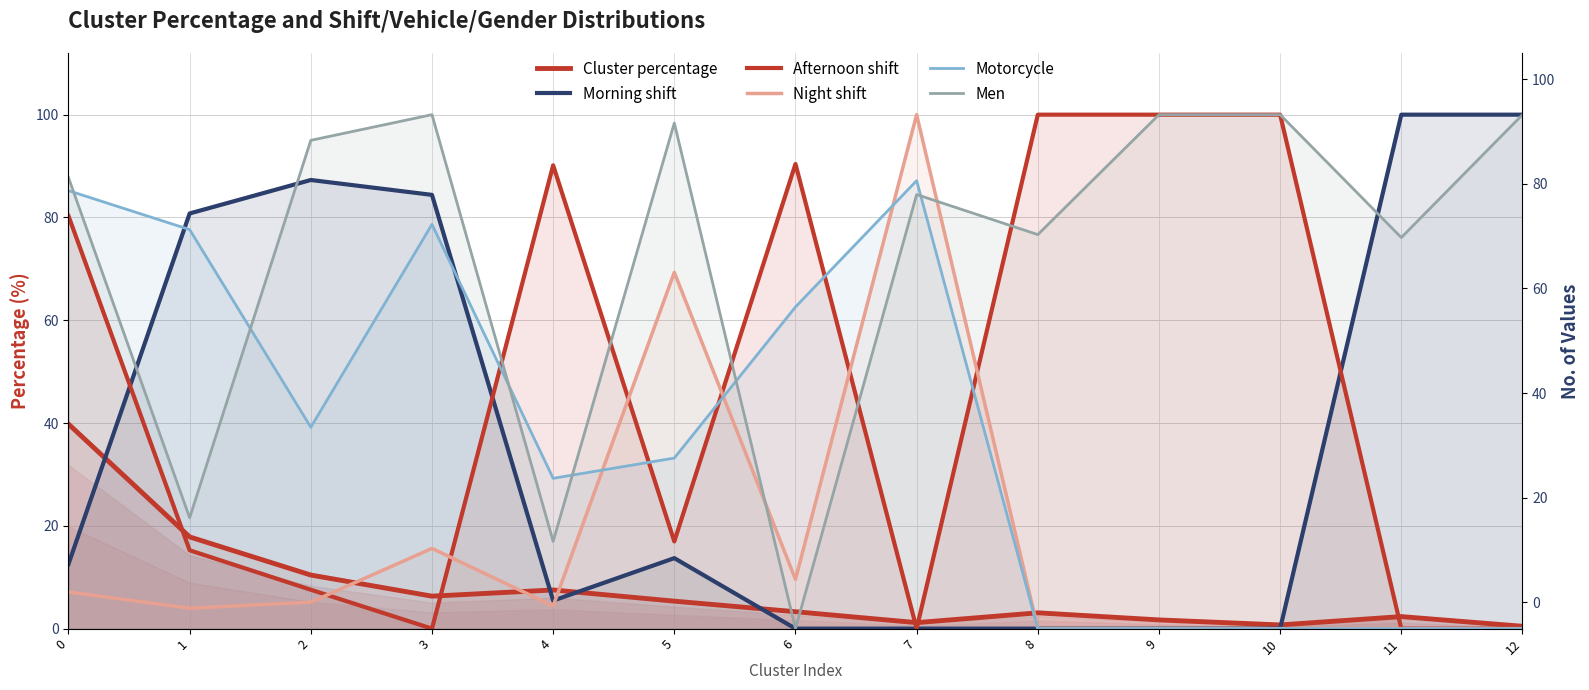

After their last crossing, which series has the higher values: Cluster percentage or Night shift?

Cluster percentage